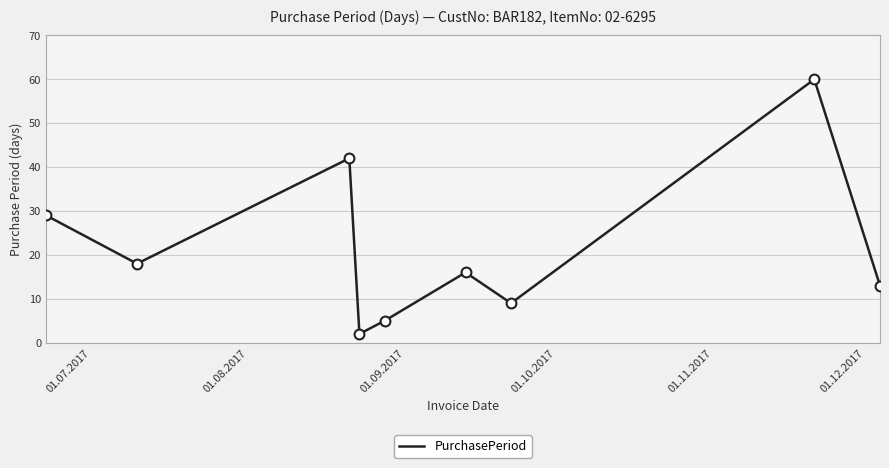

What is the difference between the maximum and minimum values?

58